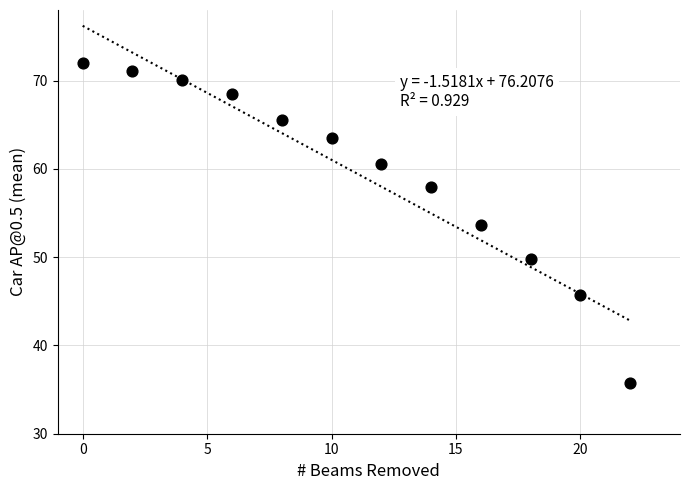

What is the average X value?

11.0